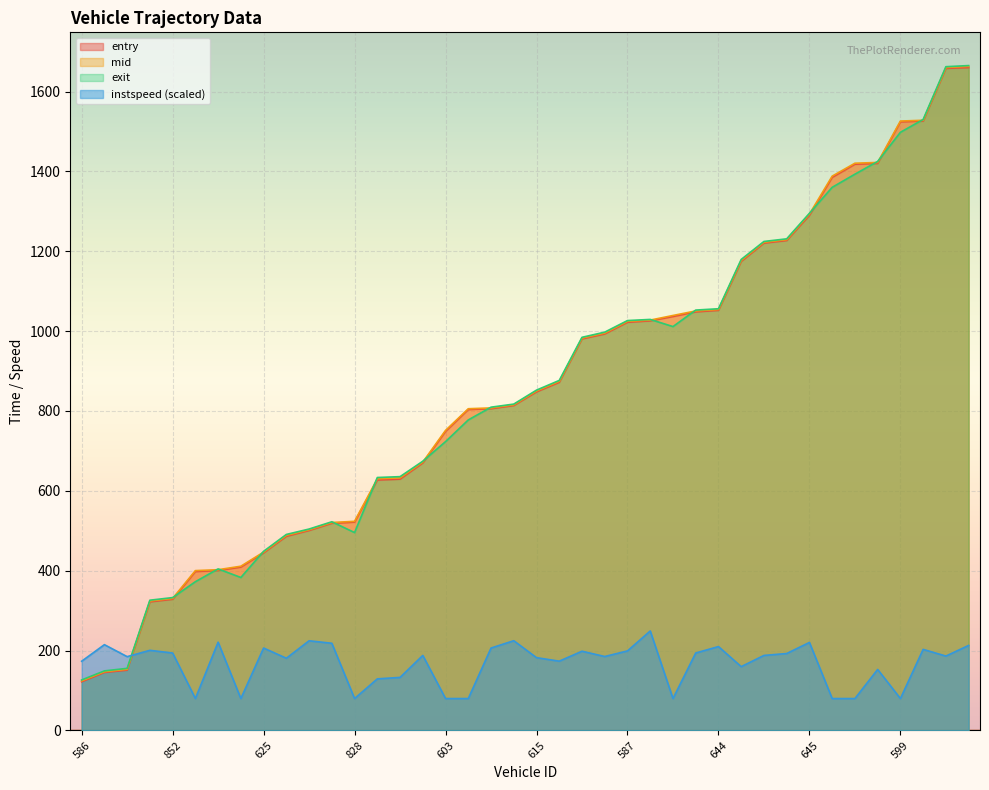

What are all the series names shown in the legend?

entry, mid, exit, instspeed (scaled)